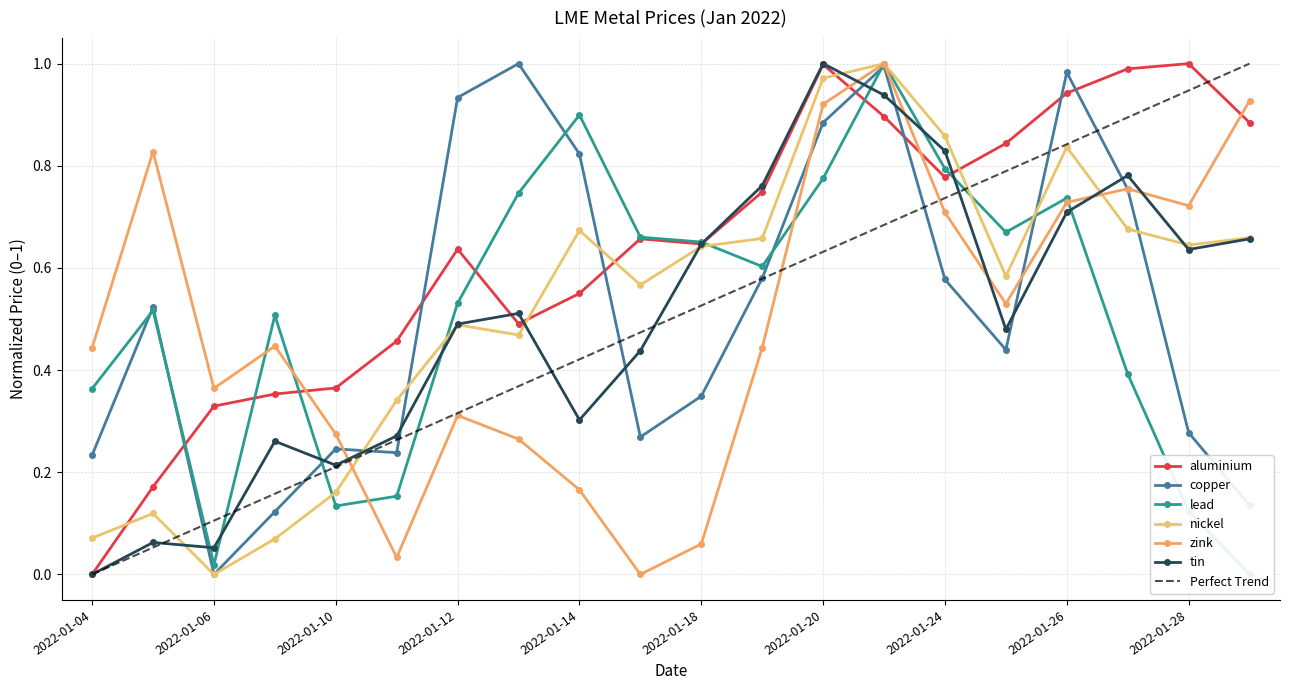

What is the difference between the nickel values at 2022-01-17 and 2022-01-27?

0.1